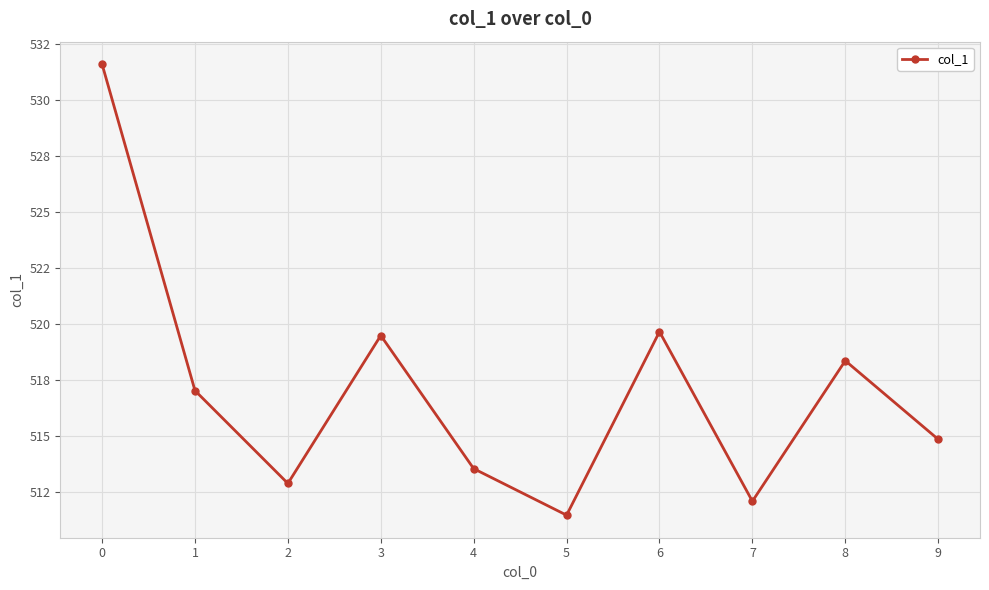

True or false: the data has more than 1 interior local peaks.

True